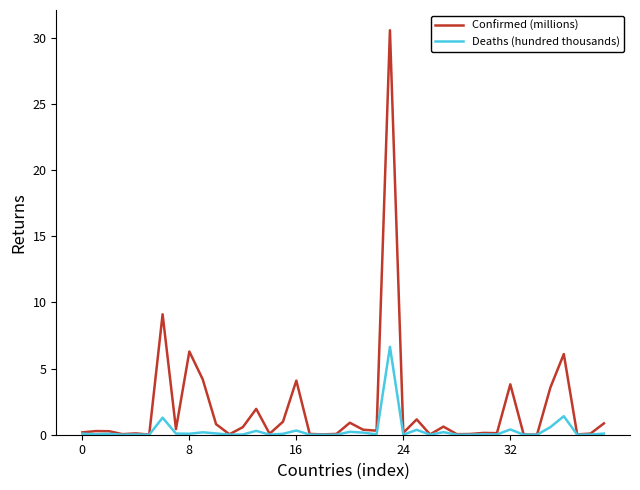

Which series has the widest spread of values?

Confirmed (millions)